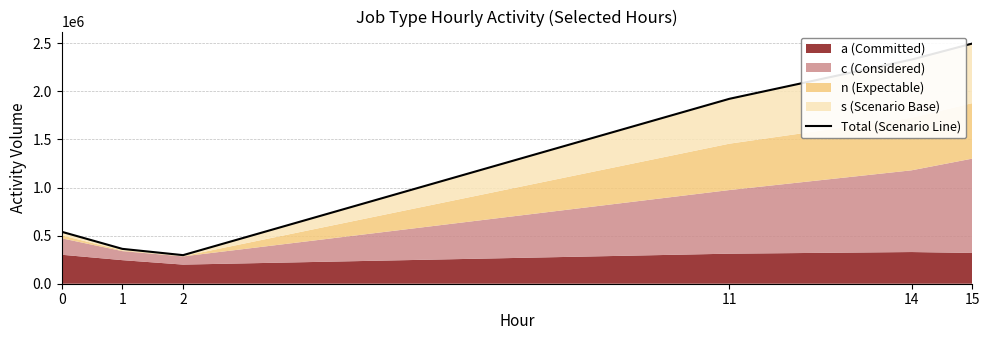

Where does the data first go above 1922102?

14